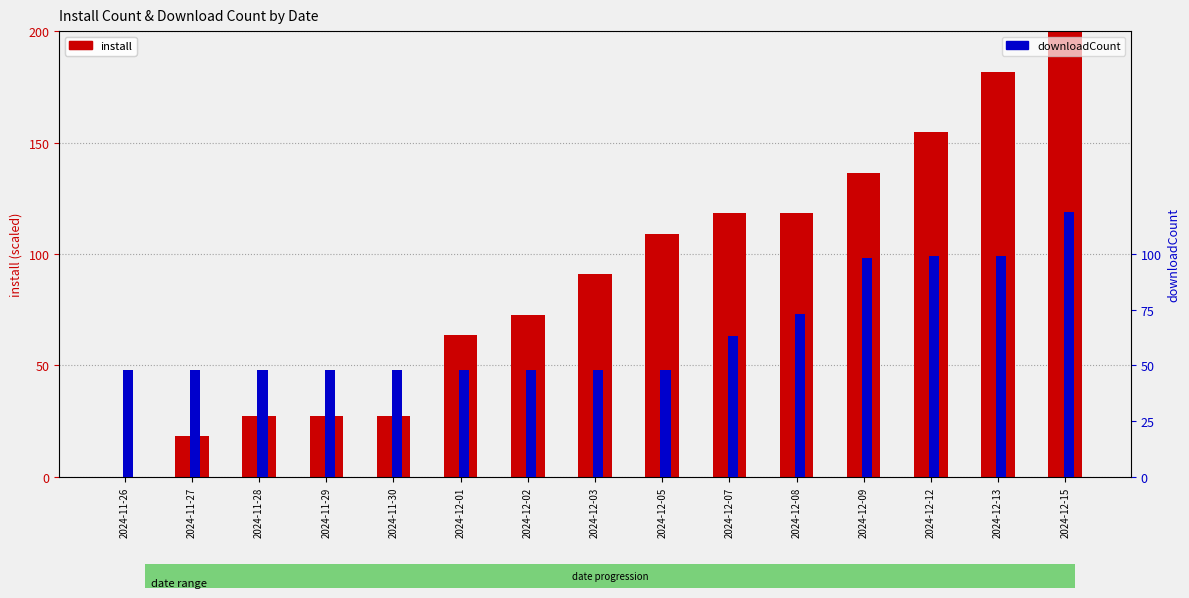

Reading left to right, transcribe all the data shown in this chart.

install: 0.0	18.2	27.3	27.3	27.3	63.6	72.7	90.9	109.1	118.2	118.2	136.4	154.5	181.8	200.0
downloadCount: 48.0	48.0	48.0	48.0	48.0	48.0	48.0	48.0	48.0	63.0	73.0	98.0	99.0	99.0	119.0